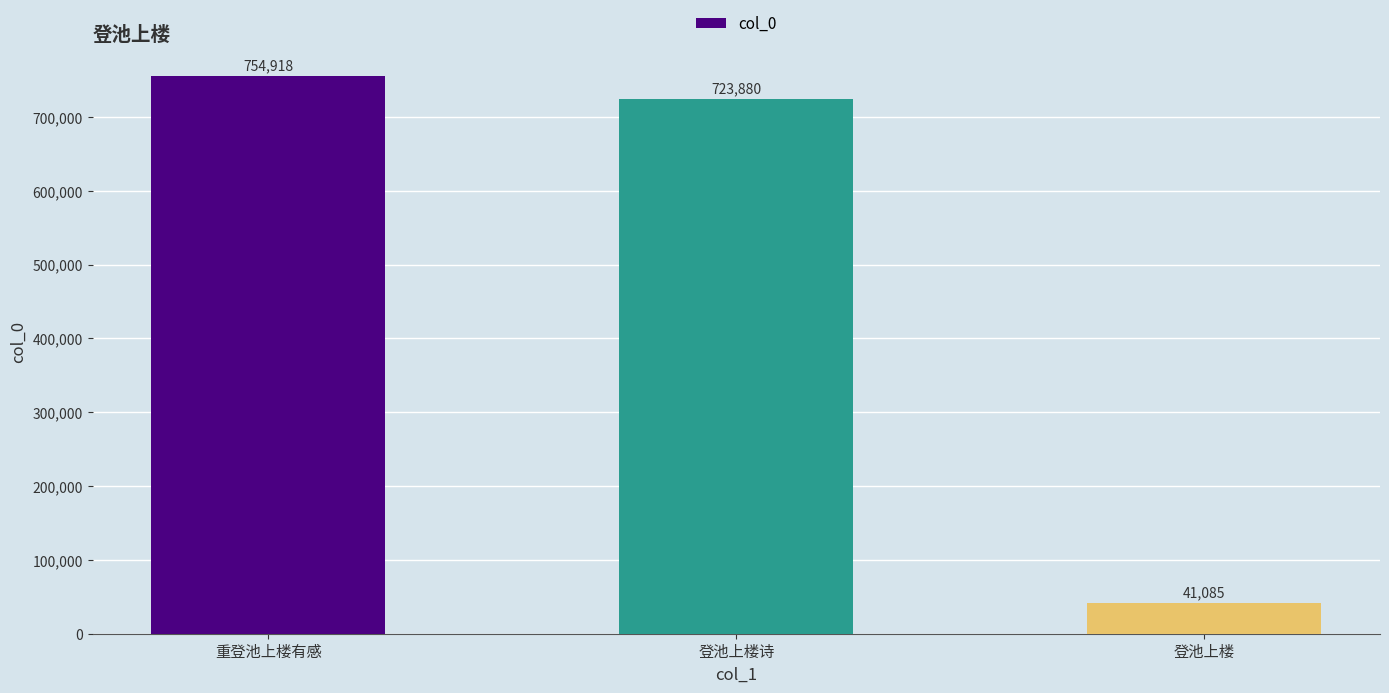

Reading left to right, extract all data points from this chart.

754918	723880	41085